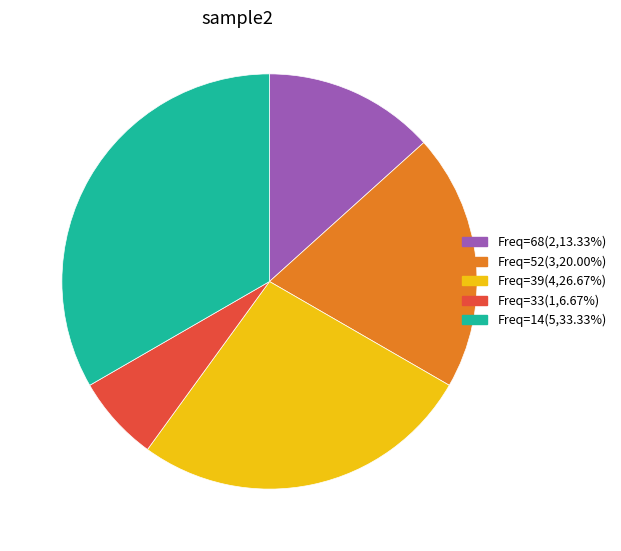

Combined, do Freq=14(5,33.33%) and Freq=68(2,13.33%) account for over 50%?

No